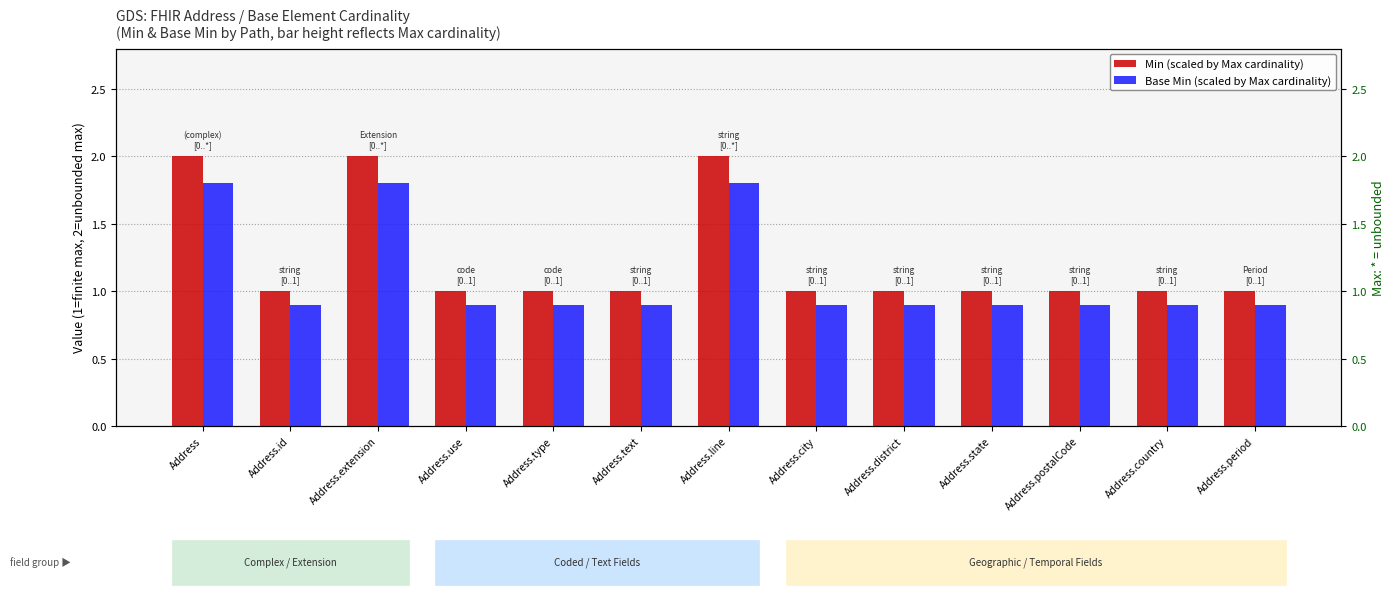

How many groups of bars are there?

13